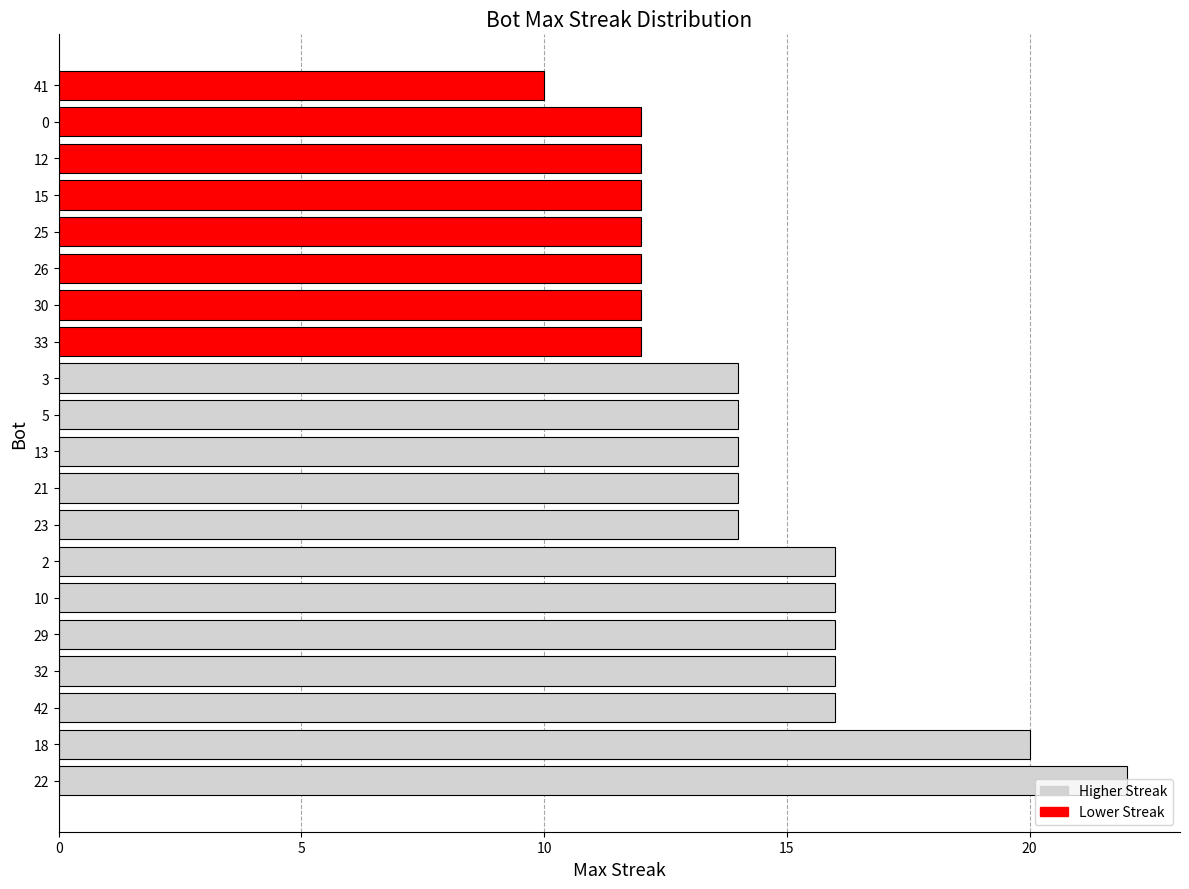

Count the number of categories in the chart.

20